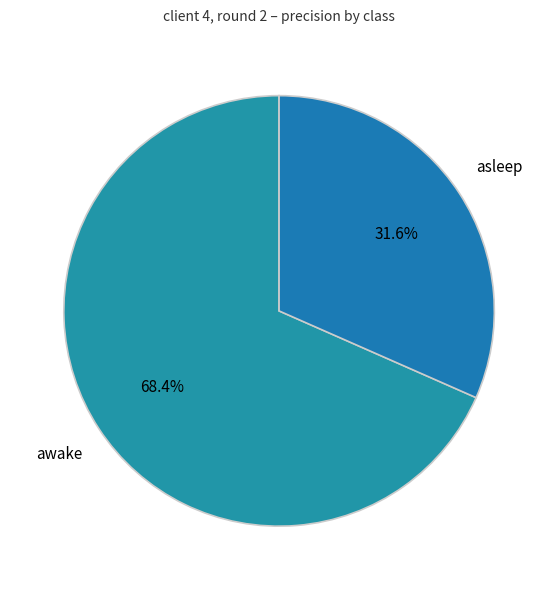

To the nearest percent, what is the average slice percentage?

50%